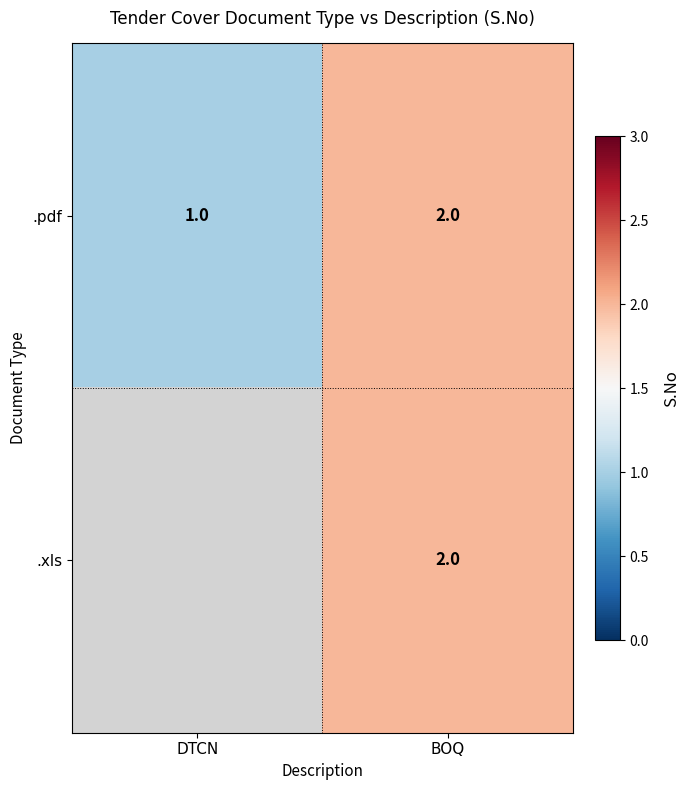

At which category does the chart reach its peak across all series?

BOQ